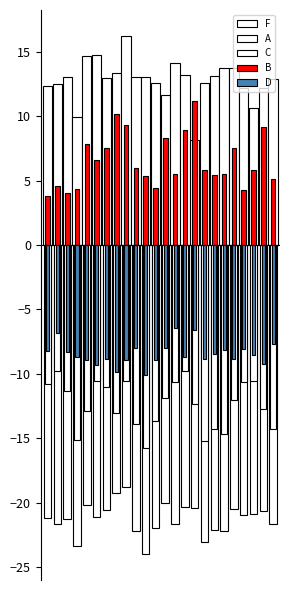

How many values in the C series exceed -12?

11